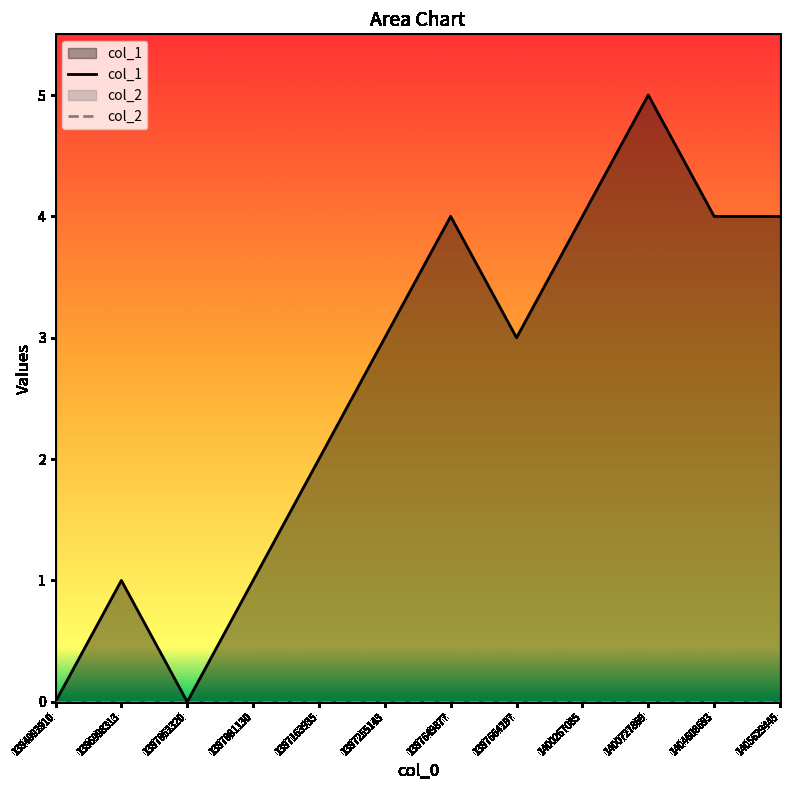

True or false: the data shows 3 at 1405629445.

False